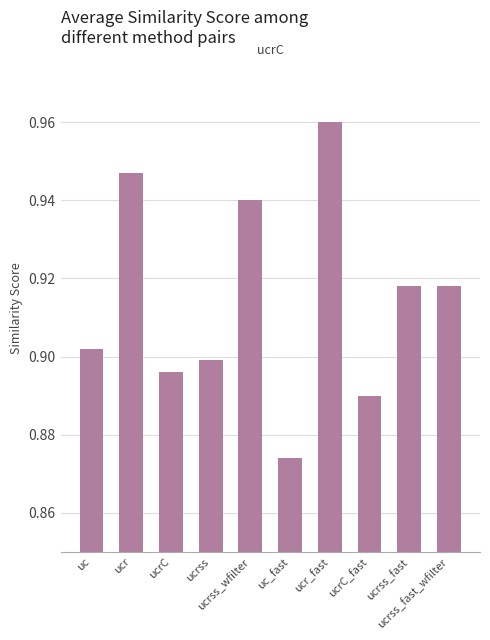

How many values are between 0 and 1?

10